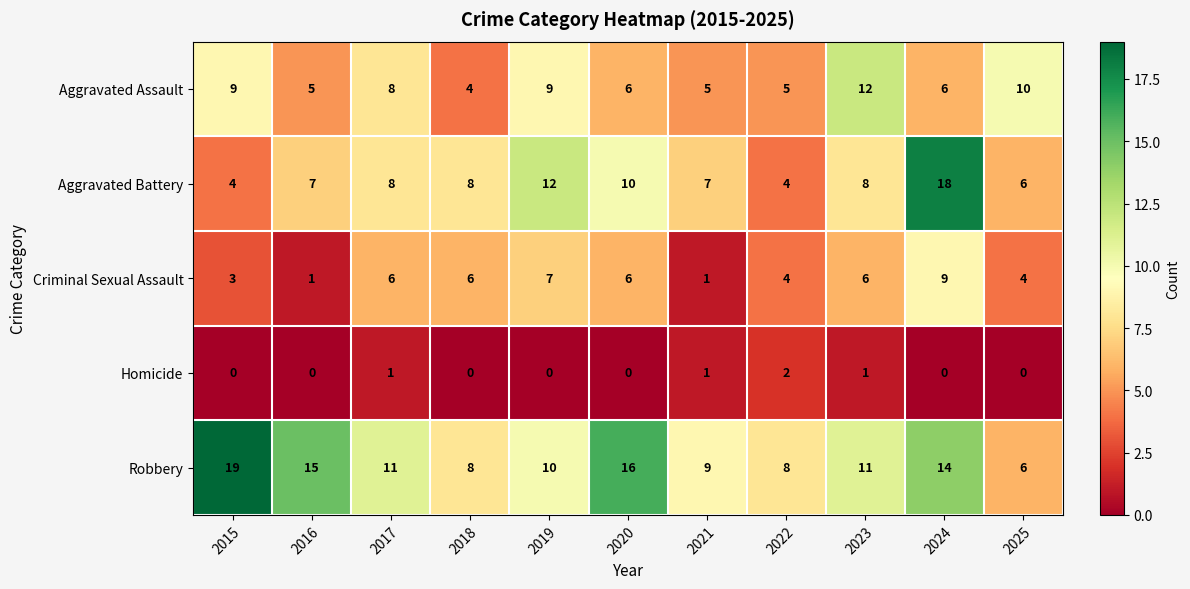

At 2016, list the series in order from largest to smallest.

Robbery, Aggravated Battery, Aggravated Assault, Criminal Sexual Assault, Homicide